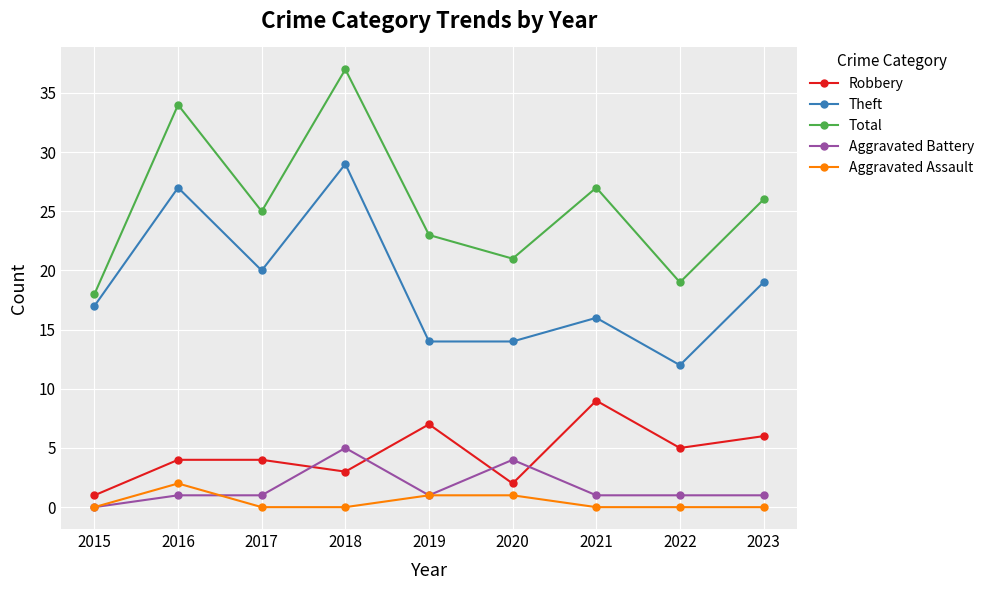

Reading left to right, transcribe all the data shown in this chart.

Robbery: 1	4	4	3	7	2	9	5	6
Theft: 17	27	20	29	14	14	16	12	19
Total: 18	34	25	37	23	21	27	19	26
Aggravated Battery: 0	1	1	5	1	4	1	1	1
Aggravated Assault: 0	2	0	0	1	1	0	0	0